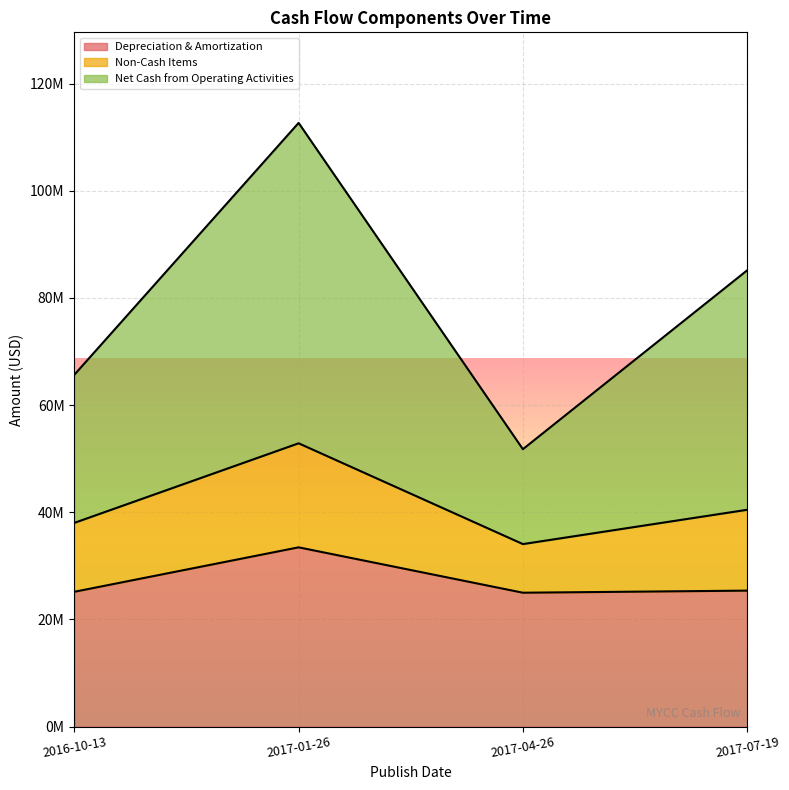

What value does the Depreciation & Amortization series have at 2017-07-19?

25385000